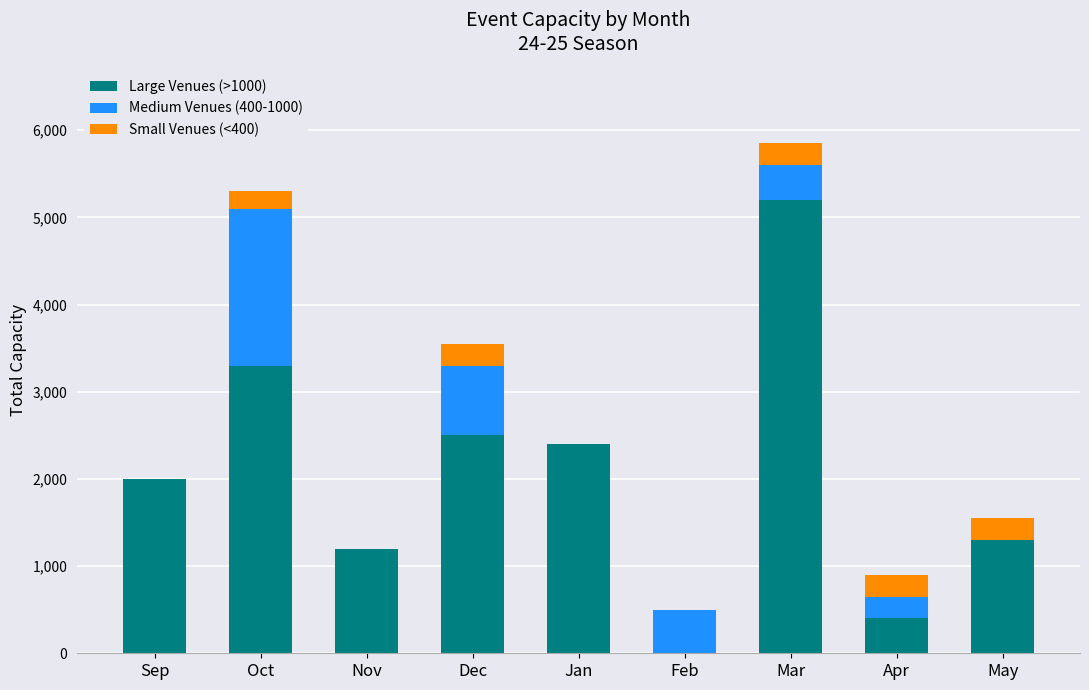

Which category has the highest value in the Large Venues (>1000) series?

Mar